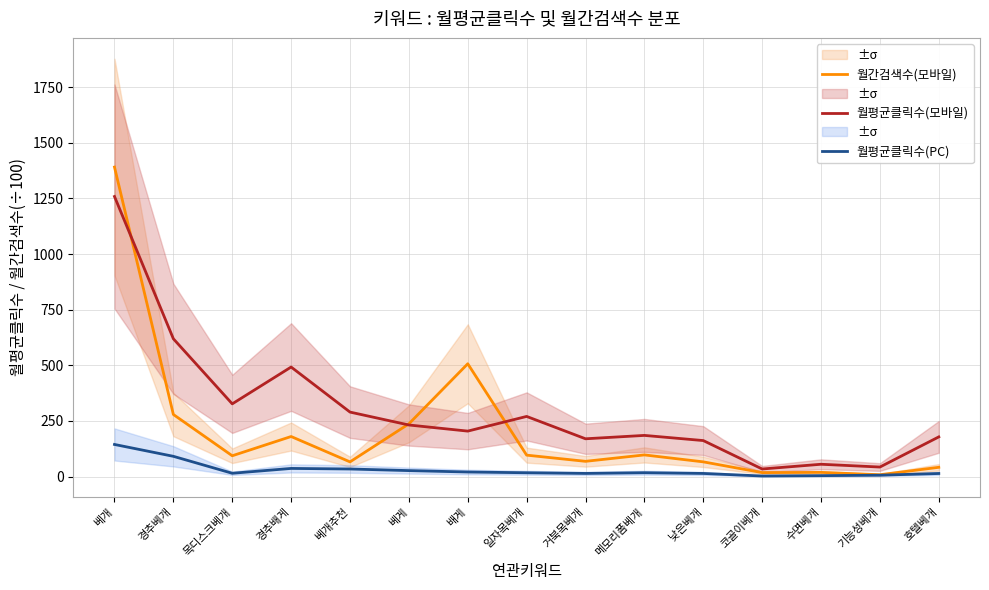

Reading left to right, transcribe all the data shown in this chart.

월간검색수(모바일): 1391.0	279.0	93.5	180.0	66.0	237.0	507.0	96.3	68.5	97.3	66.1	17.8	18.8	8.3	41.6
월평균클릭수(모바일): 1258.8	619.3	326.8	492.3	289.8	231.8	204.3	270.3	169.8	185.0	161.8	34.0	55.3	42.8	178.3
월평균클릭수(PC): 144.3	91.0	14.8	36.6	34.0	26.8	20.5	17.1	14.1	17.3	14.0	2.5	4.1	6.1	13.8